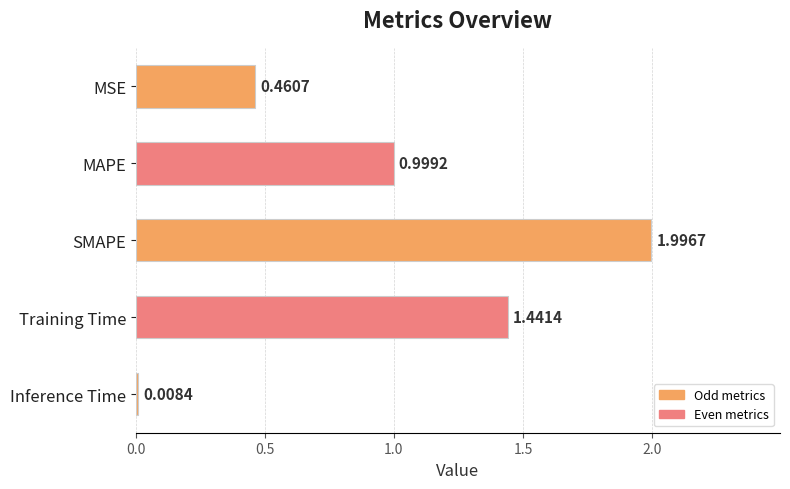

Where is the data nearest to the value 1?

MAPE